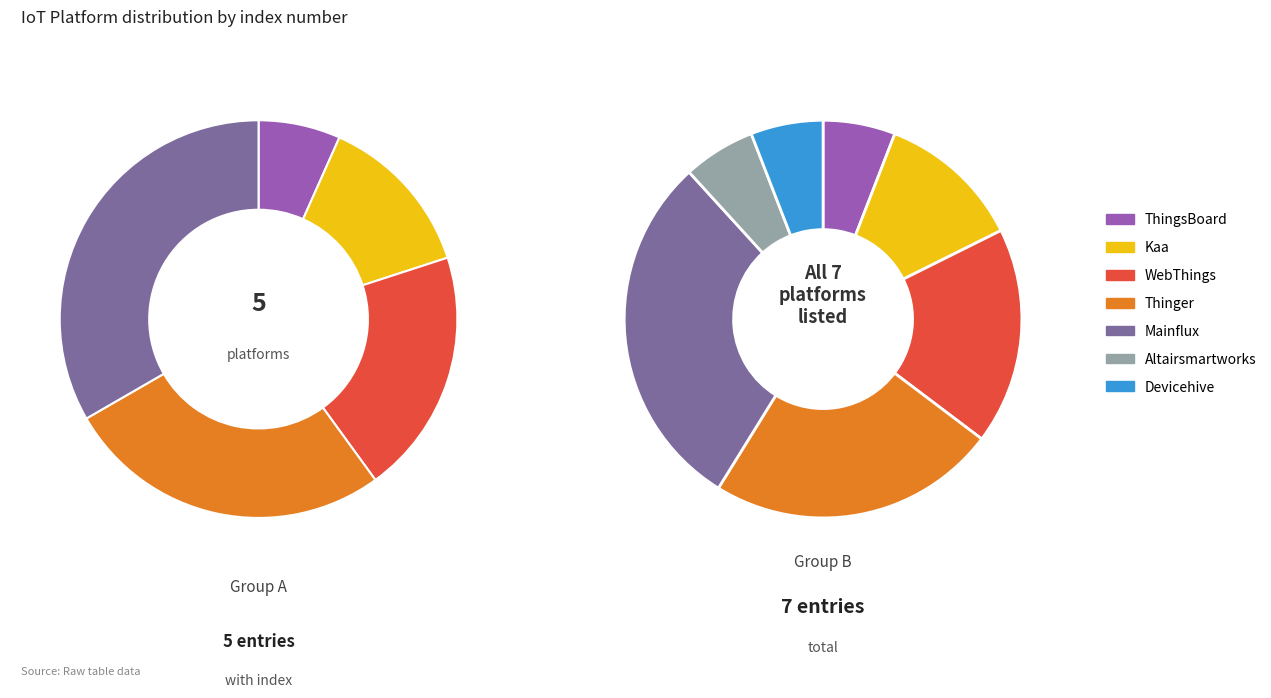

What percentage do Mainflux and Kaa together represent?

41.2%